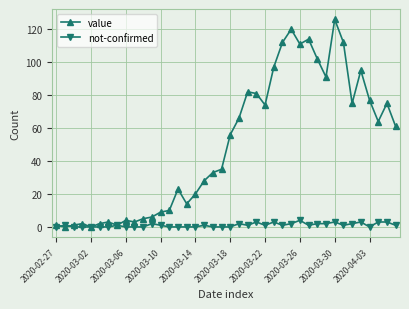

What is the value of the value point at the 39th from the left?

75